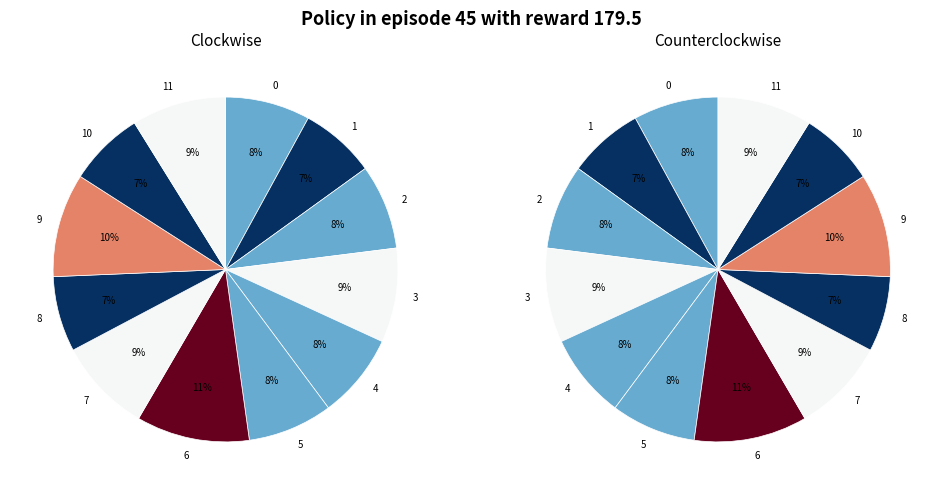

Rank the categories by value from highest to lowest.

6, 9, 3, 7, 11, 0, 2, 4, 5, 1, 8, 10